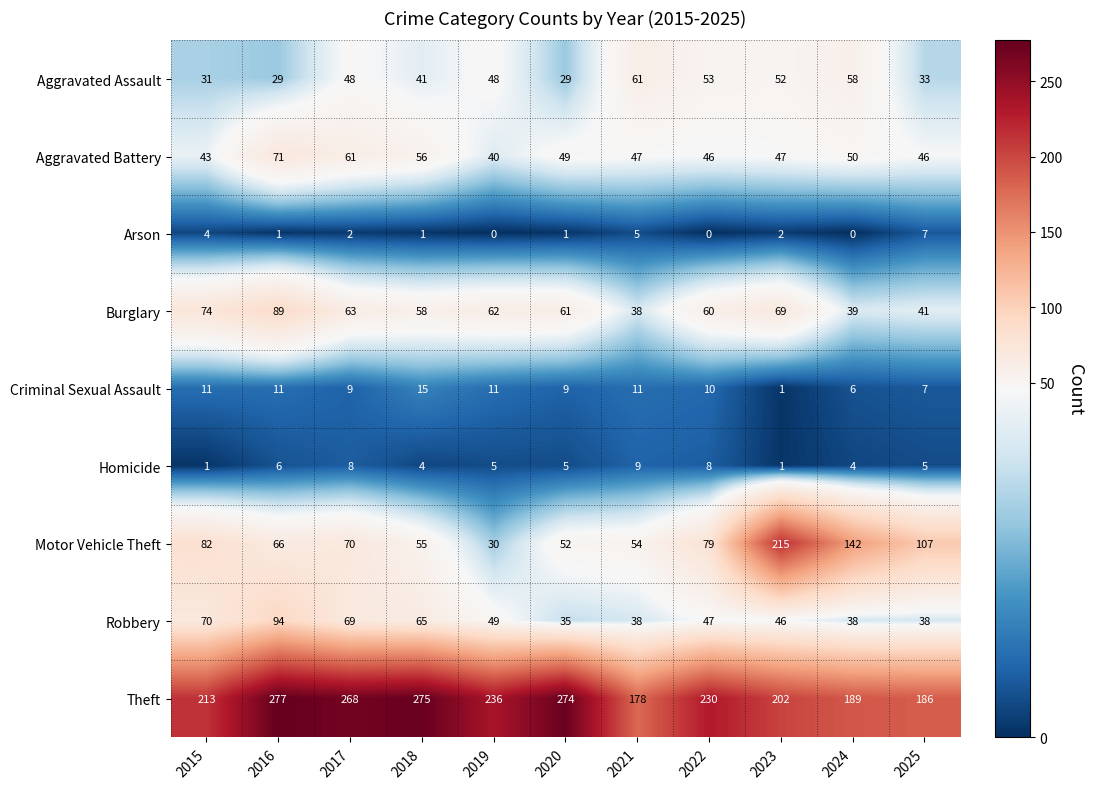

What is the spread (max minus min) of values at 2025?

181